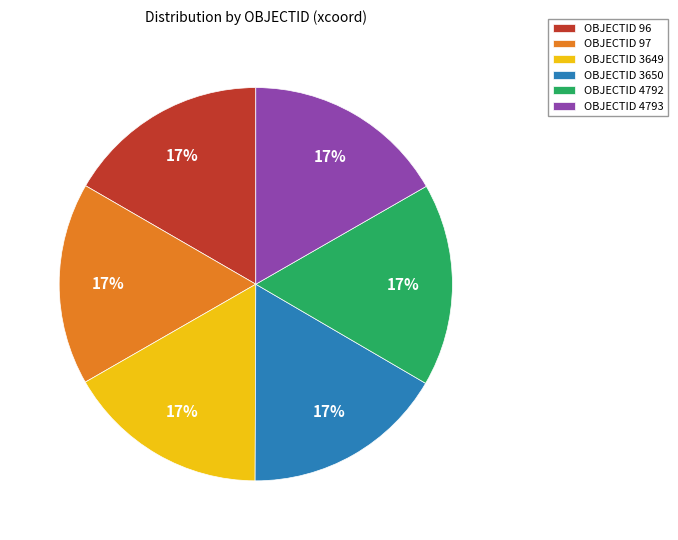

The OBJECTID 96 slice represents 17% of the pie. True or false?

True